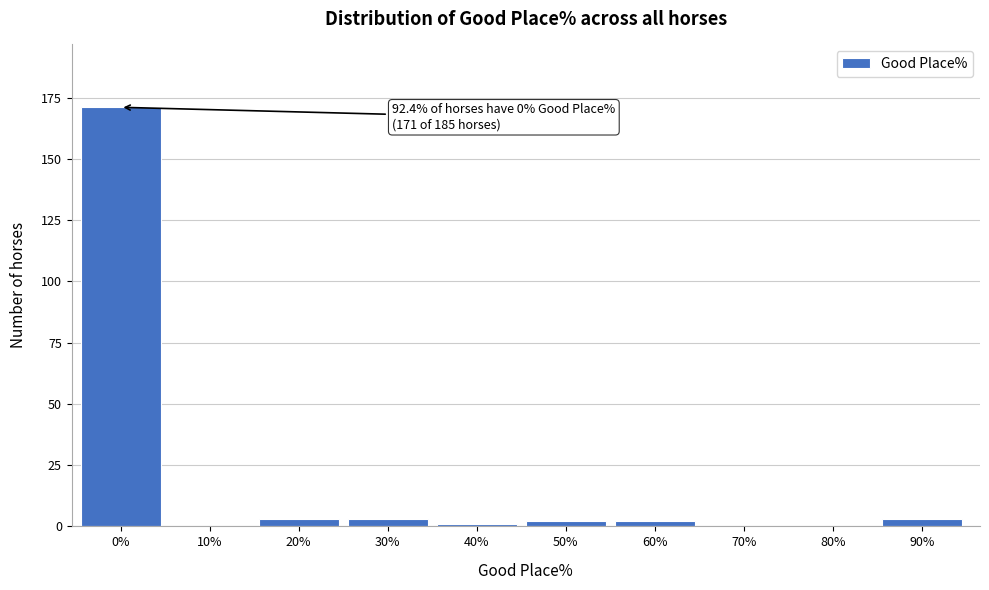

Reading right to left, transcribe all the data shown in this chart.

90%=3	80%=0	70%=0	60%=2	50%=2	40%=1	30%=3	20%=3	10%=0	0%=171